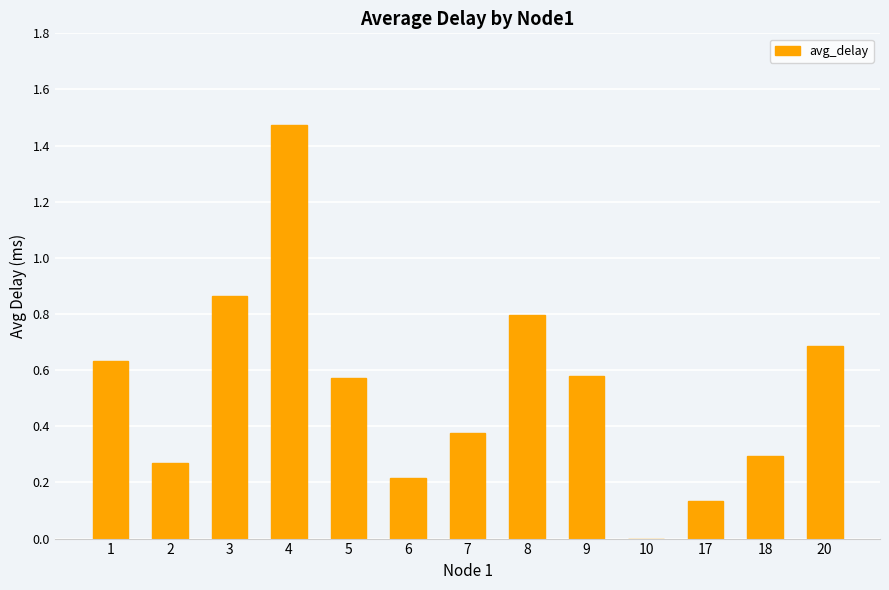

Is it true that the value at 8 is 0.8?

True